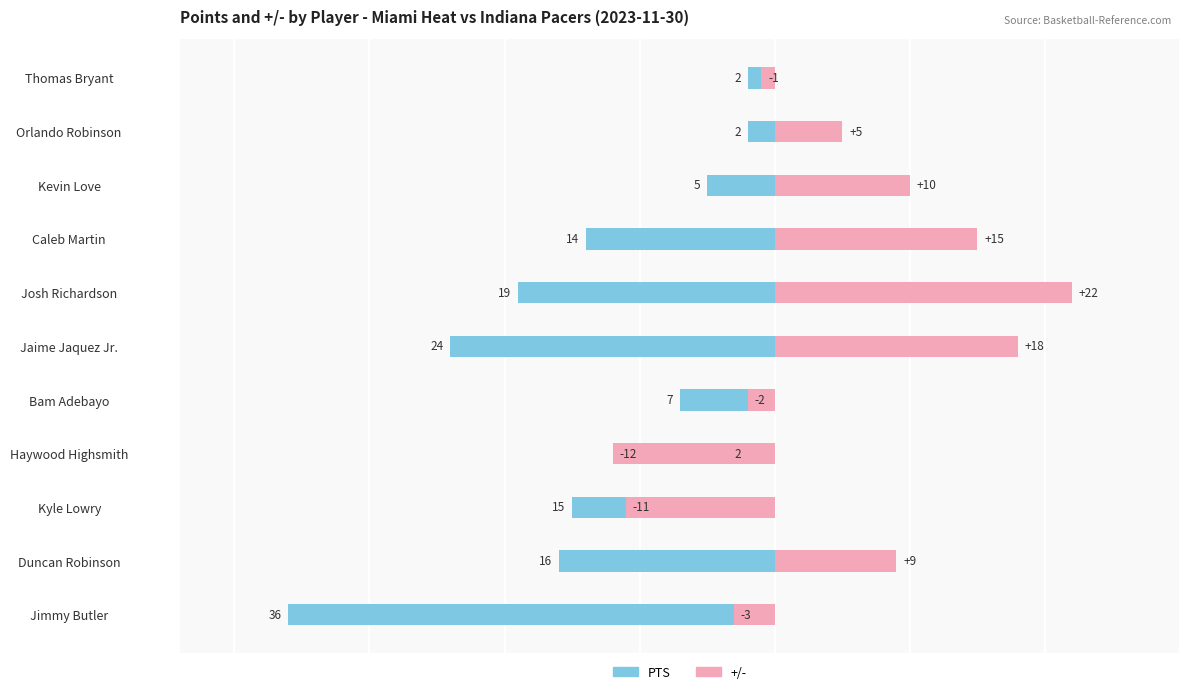

What is the lowest value of the +/- series?

-12